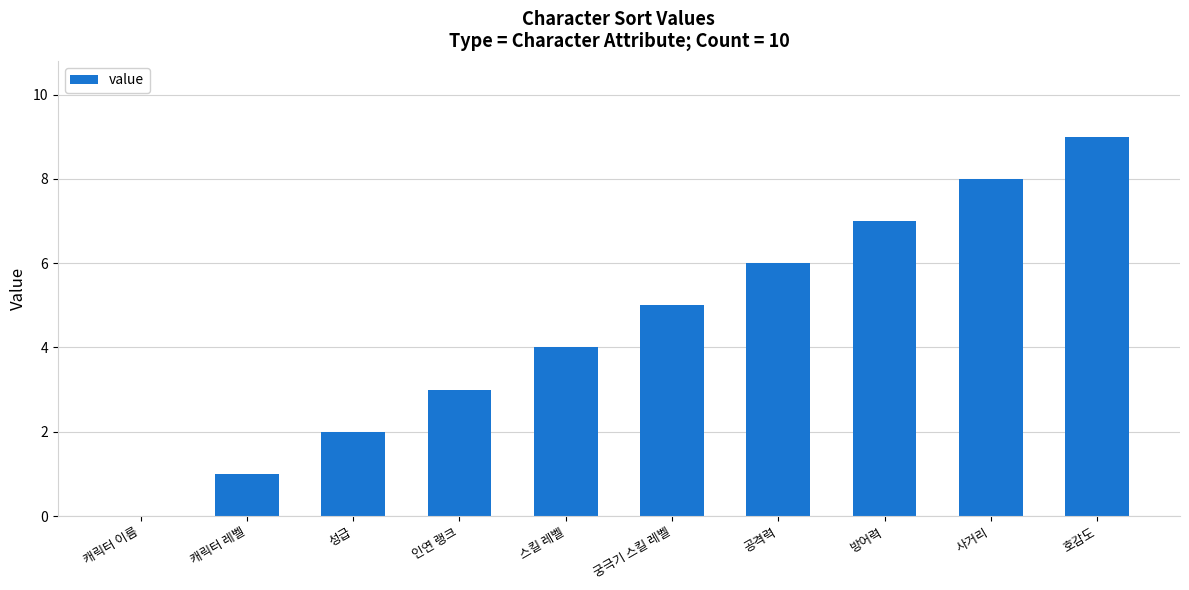

How many distinct data groups are displayed?

1